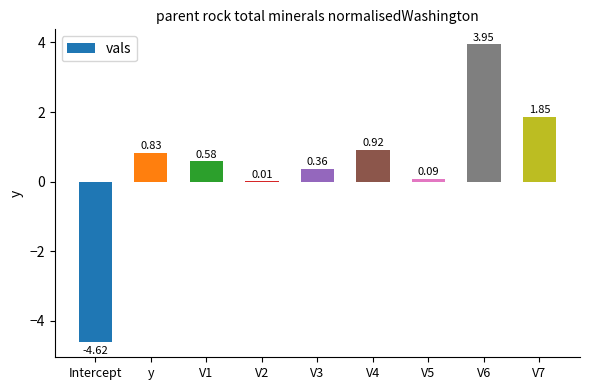

The value at V6 is 6.8. True or false?

False